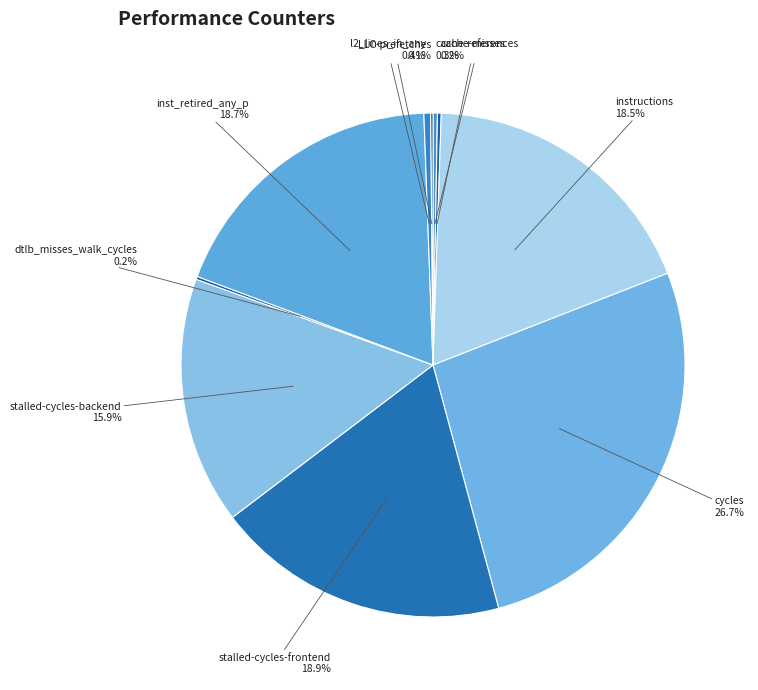

Is there a majority slice in this chart?

No